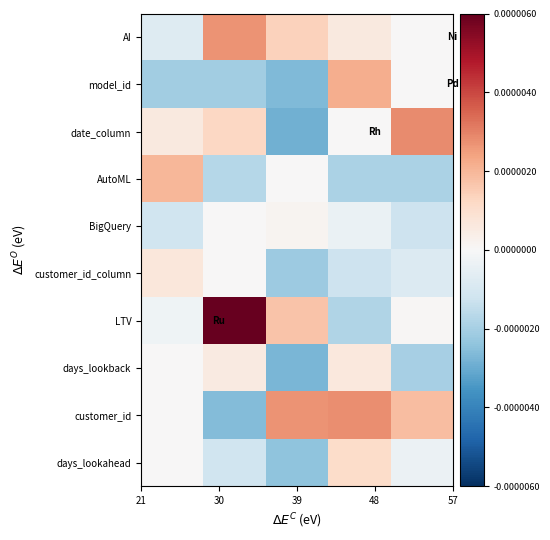

Reading right to left, extract all data points from this chart.

AI: 0.0	0.1	0.2	0.5	-0.1
model_id: 0.0	0.4	-0.4	-0.3	-0.3
date_column: 0.5	0.0	-0.5	0.2	0.1
AutoML: -0.3	-0.3	0.0	-0.3	0.3
BigQuery: -0.2	-0.1	0.0	0.0	-0.2
customer_id_column: -0.1	-0.2	-0.4	0.0	0.1
LTV: 0.0	-0.3	0.3	1.0	-0.0
days_lookback: -0.3	0.1	-0.5	0.1	0.0
customer_id: 0.3	0.5	0.4	-0.4	0.0
days_lookahead: -0.1	0.2	-0.4	-0.2	0.0